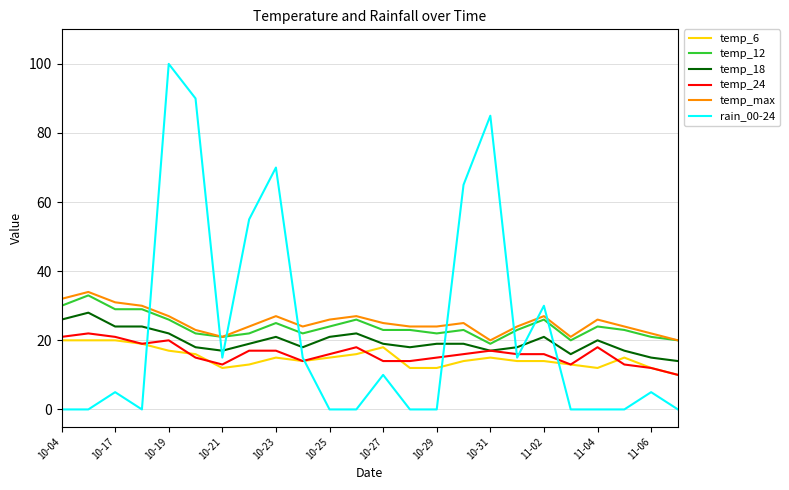

What is the greatest value displayed?

100